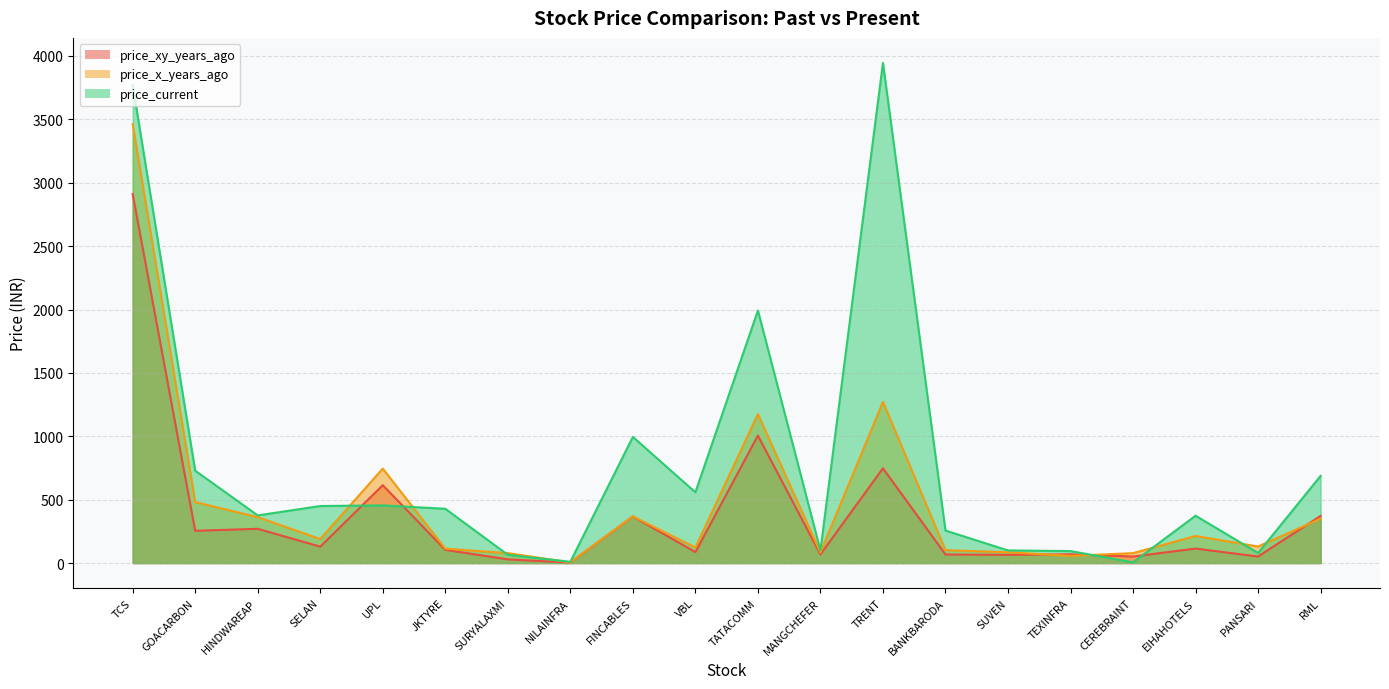

Where does the price_x_years_ago series first go above 189?

TCS